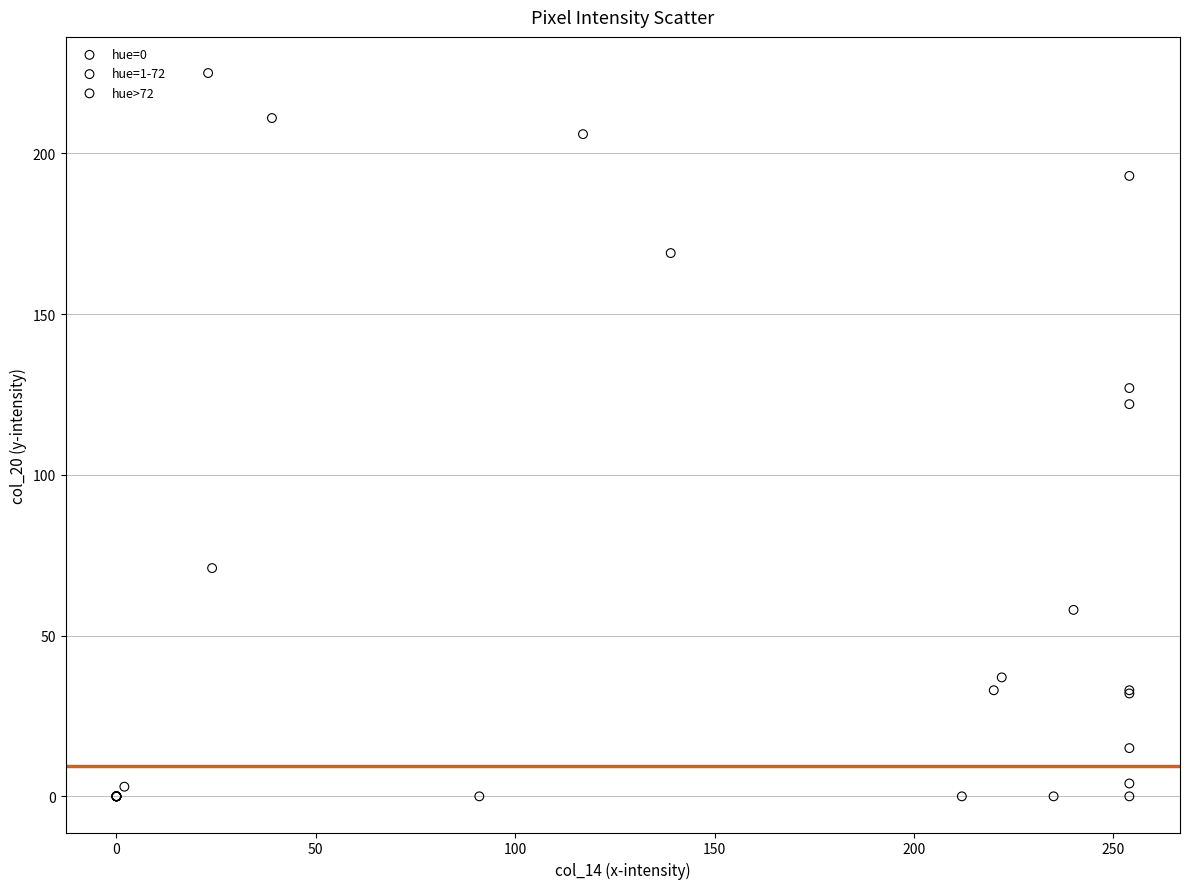

Which series contains the highest Y value?

hue=0